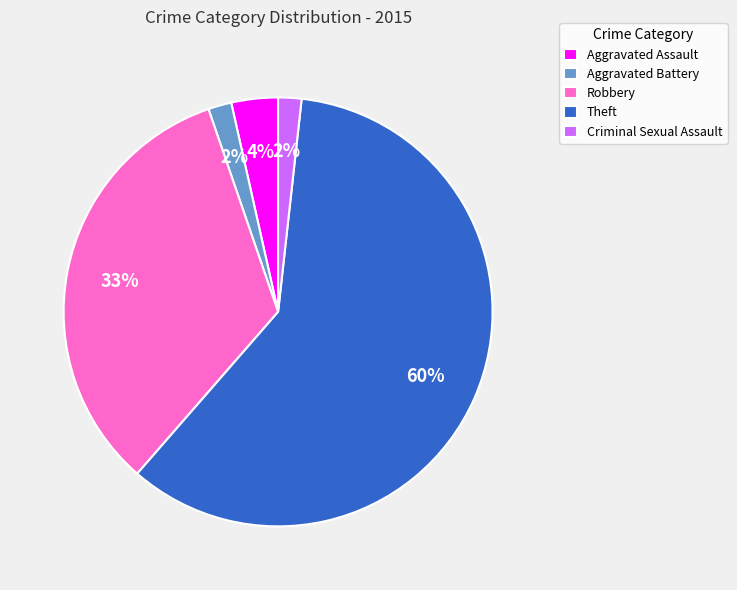

To the nearest percent, what is the difference between the Criminal Sexual Assault and Aggravated Assault slice percentages?

2%